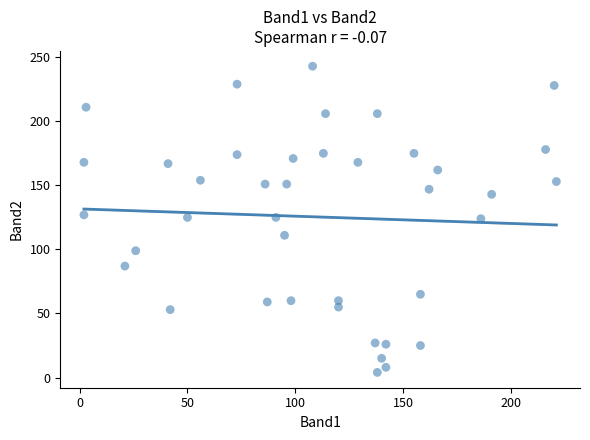

What is the range of X values (max minus min)?

219